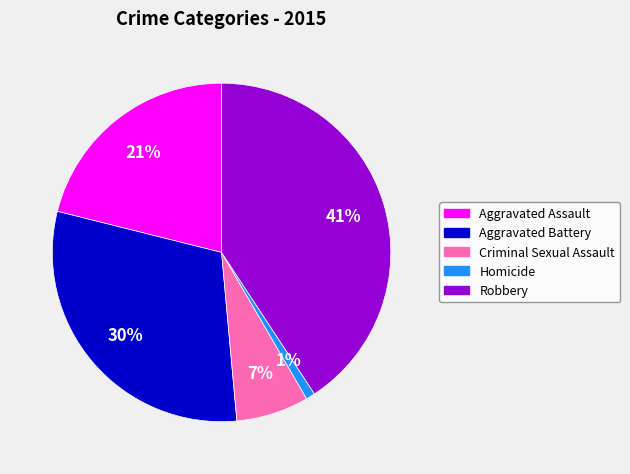

Is there a majority slice in this chart?

No